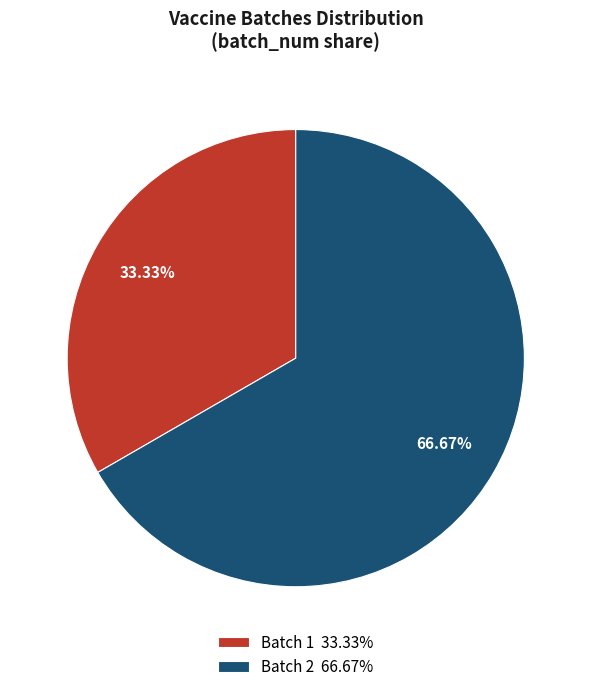

Is it true that Batch 1 is 19% of the pie?

False